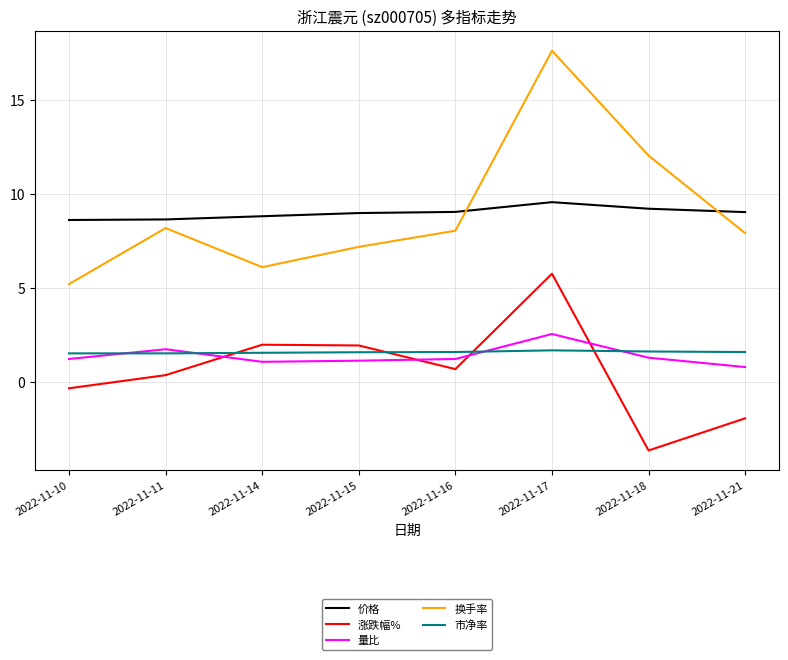

What is the lowest value of the 涨跌幅% series?

-3.7